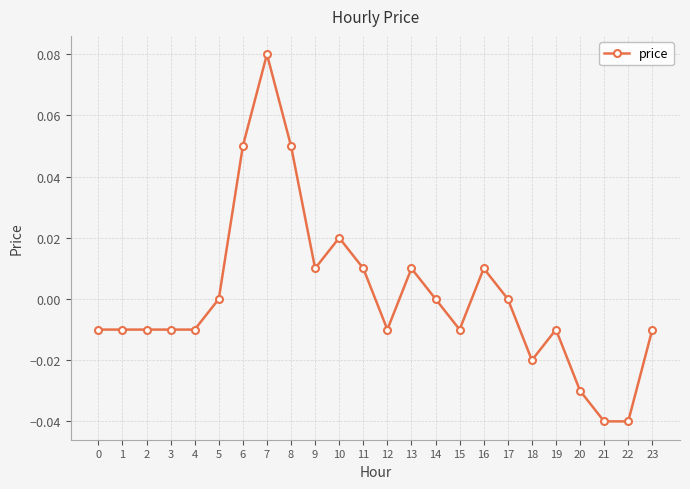

Which has a higher value, 22 or 11?

11